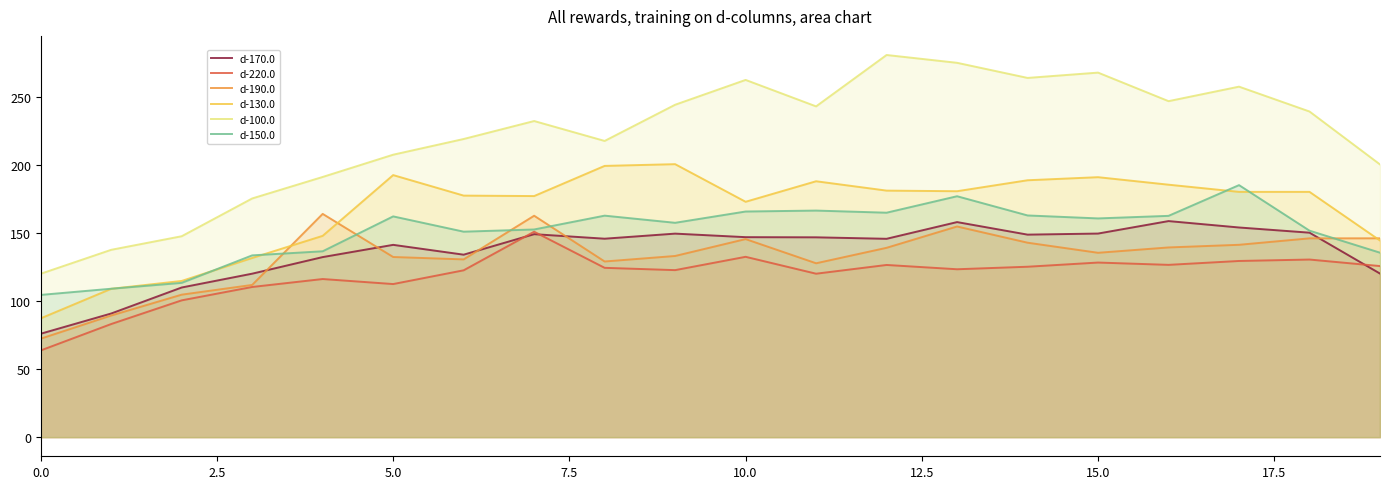

What is the spread (max minus min) of values at 19?

80.1